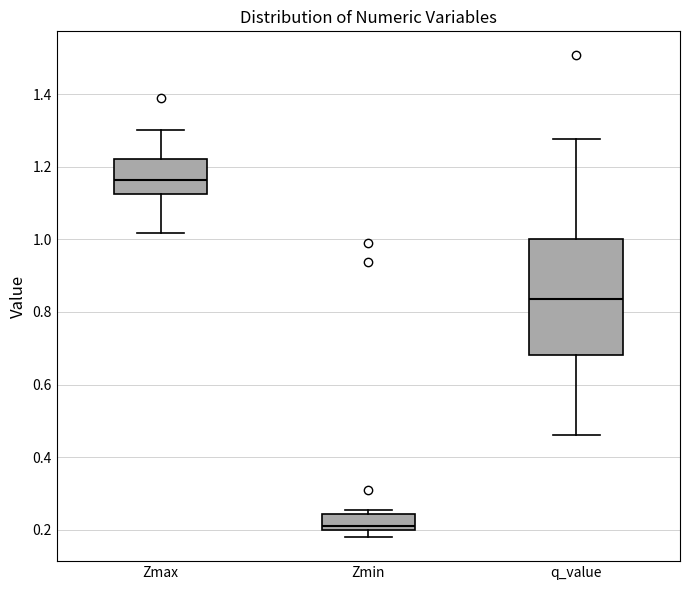

Which box has the lowest median line?

Zmin